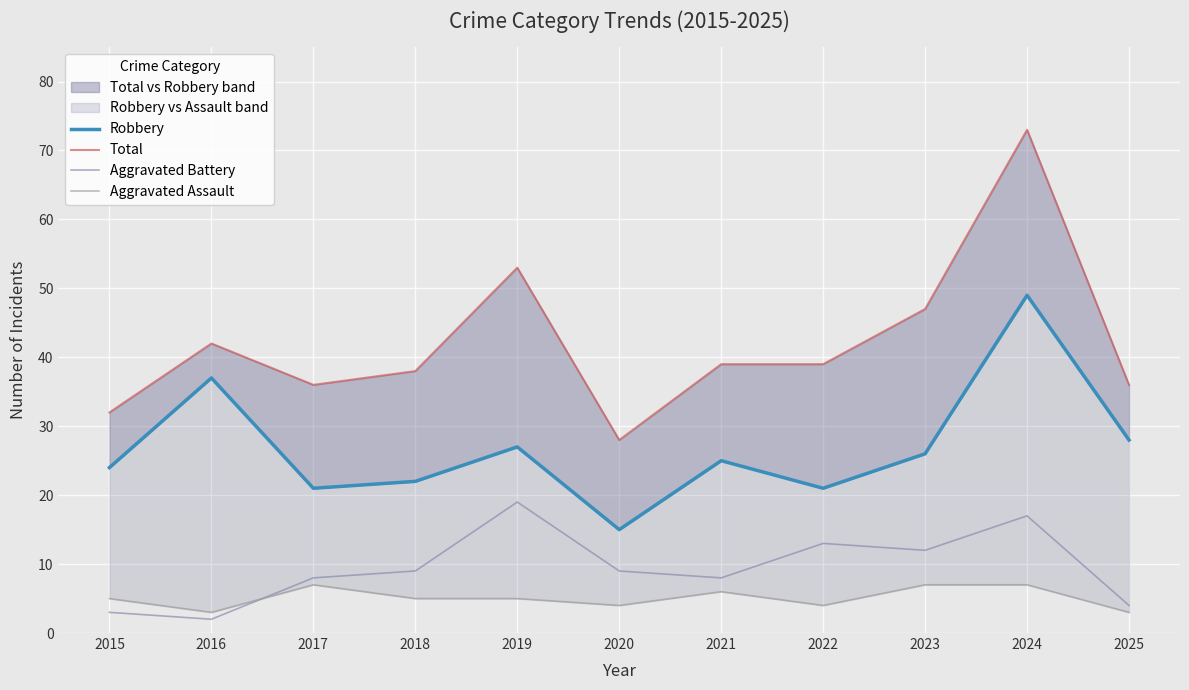

How many data points does each series have?

11